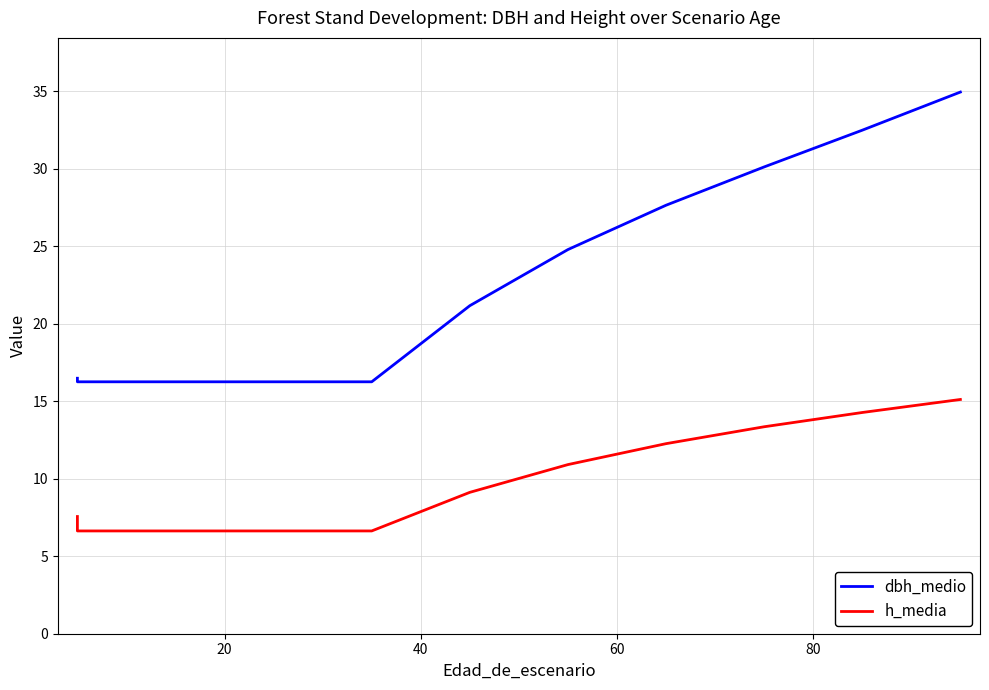

What is the sum of all dbh_medio values?

252.6